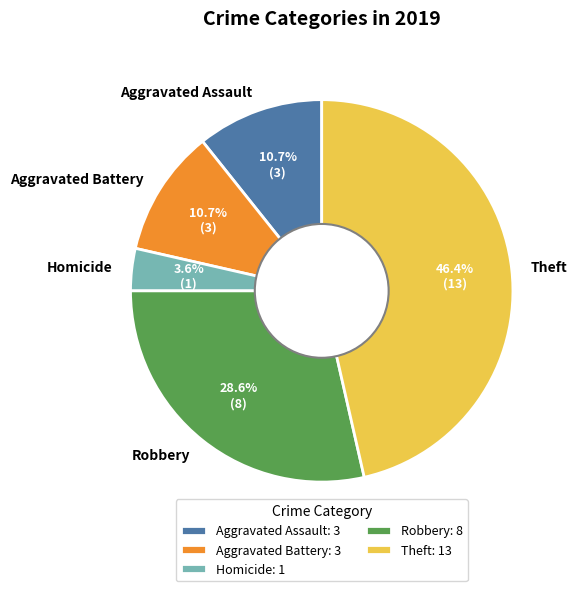

Which has a higher value, Aggravated Battery or Theft?

Theft